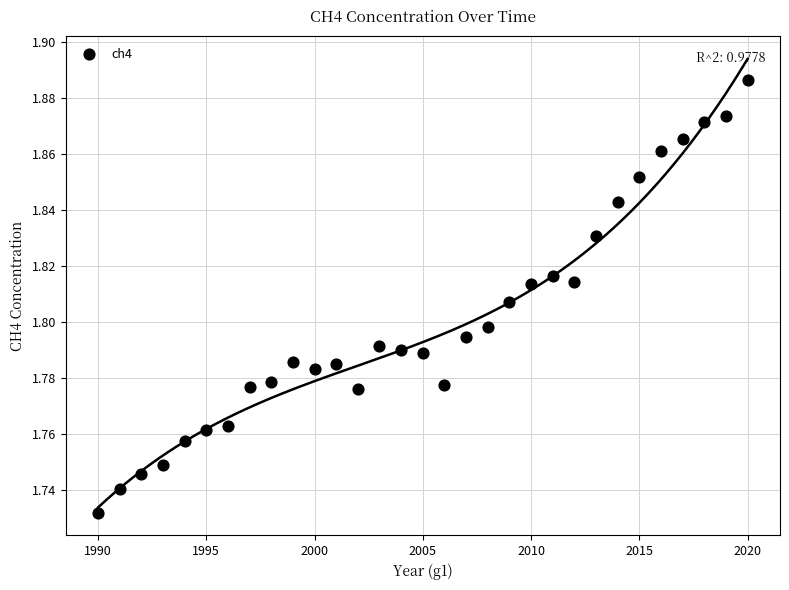

What is the range of X values (max minus min)?

30.0